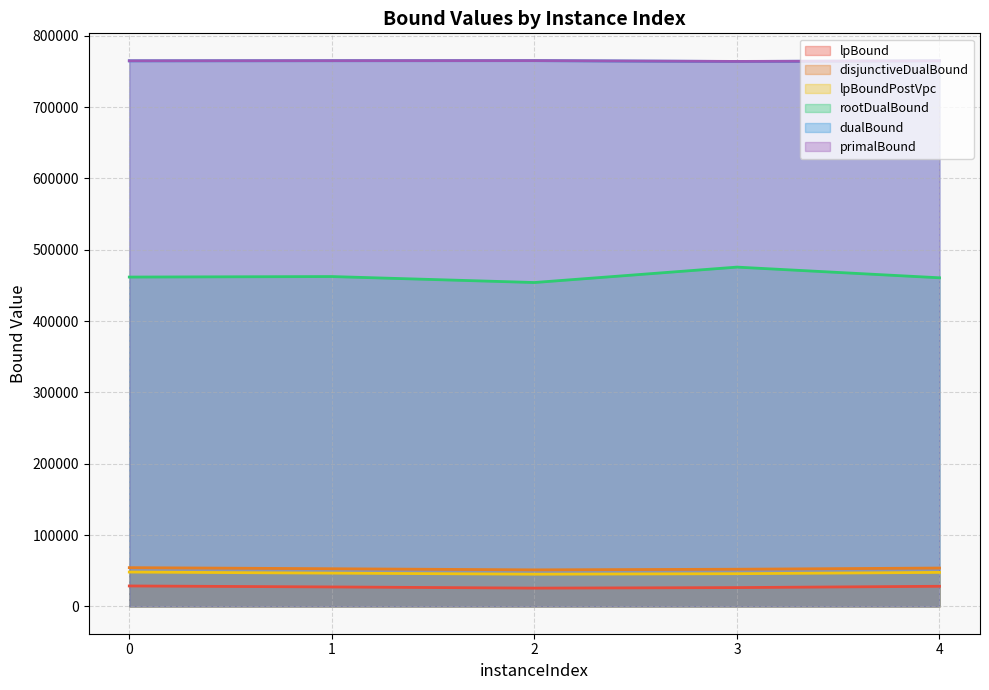

Which series has the largest range (max minus min)?

rootDualBound